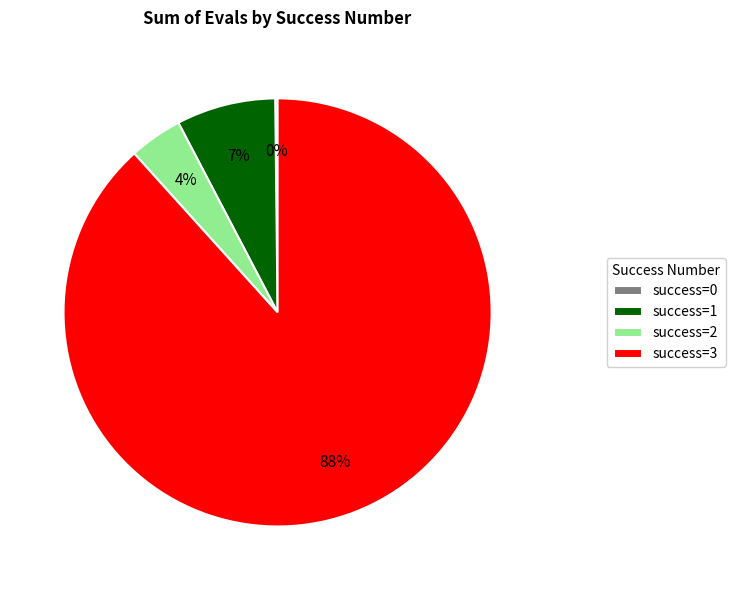

Which slice represents more than half of the pie?

success=3